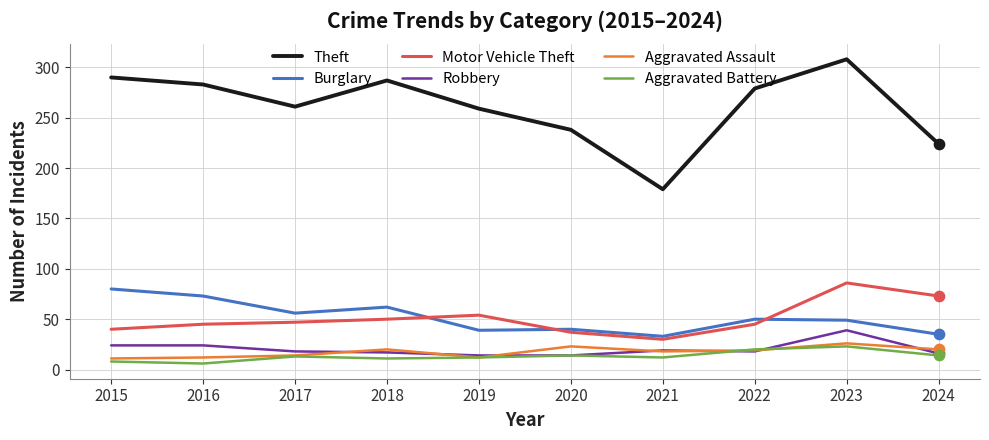

Which series has the largest range (max minus min)?

Theft